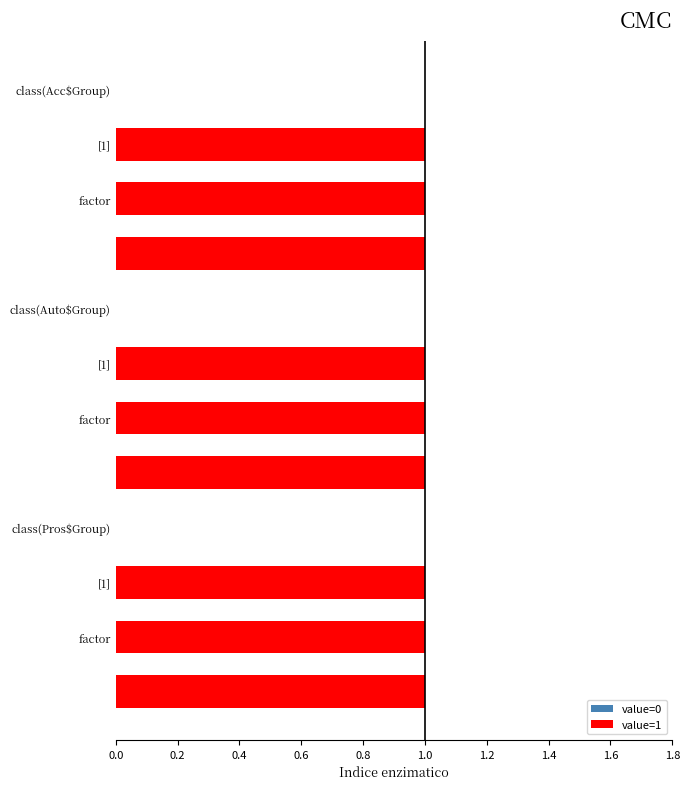

What is the sum of all values?

9